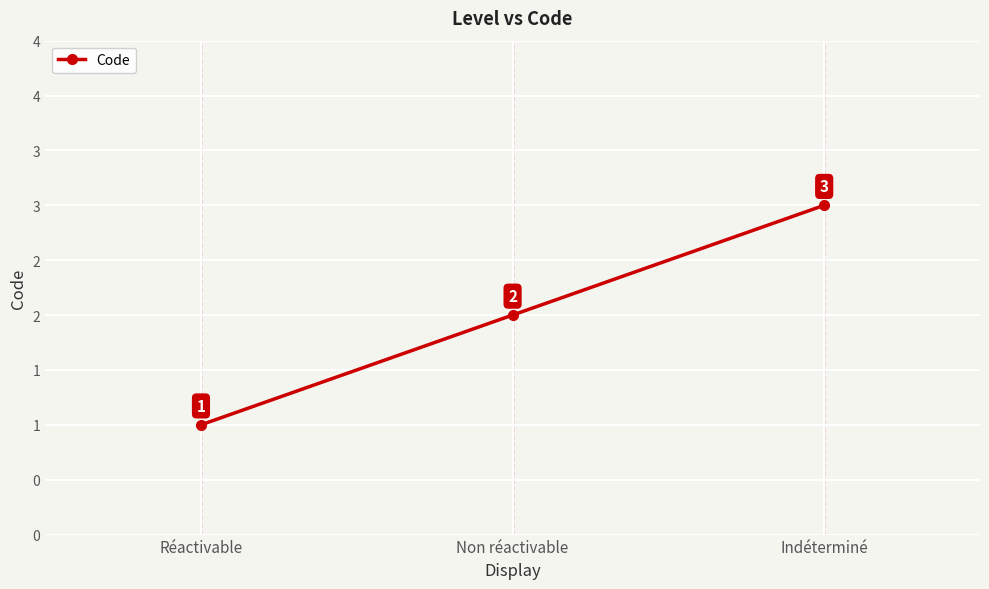

What is the value of the 1st point from the left?

1